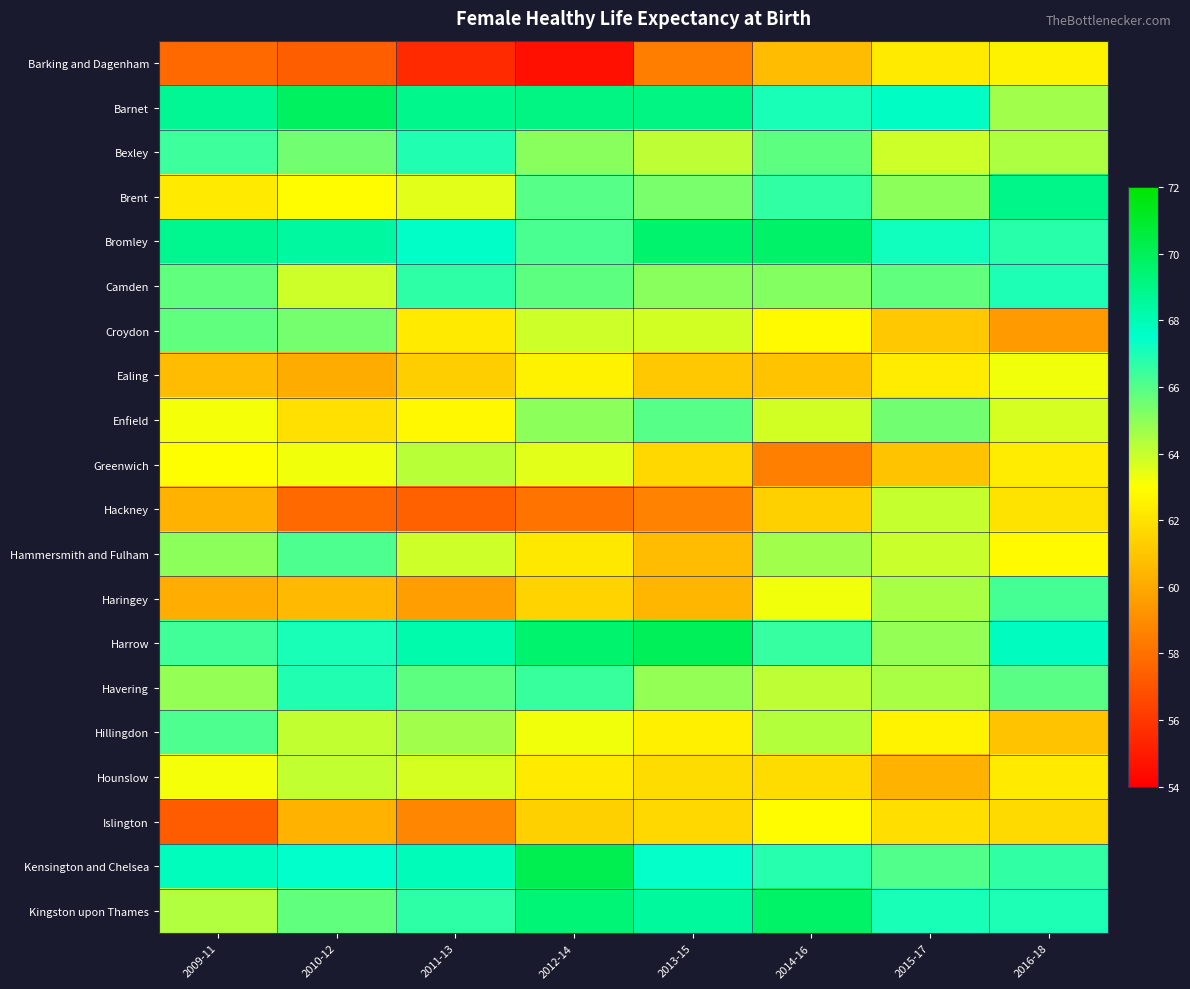

At which category does the chart reach its peak across all series?

2012-14